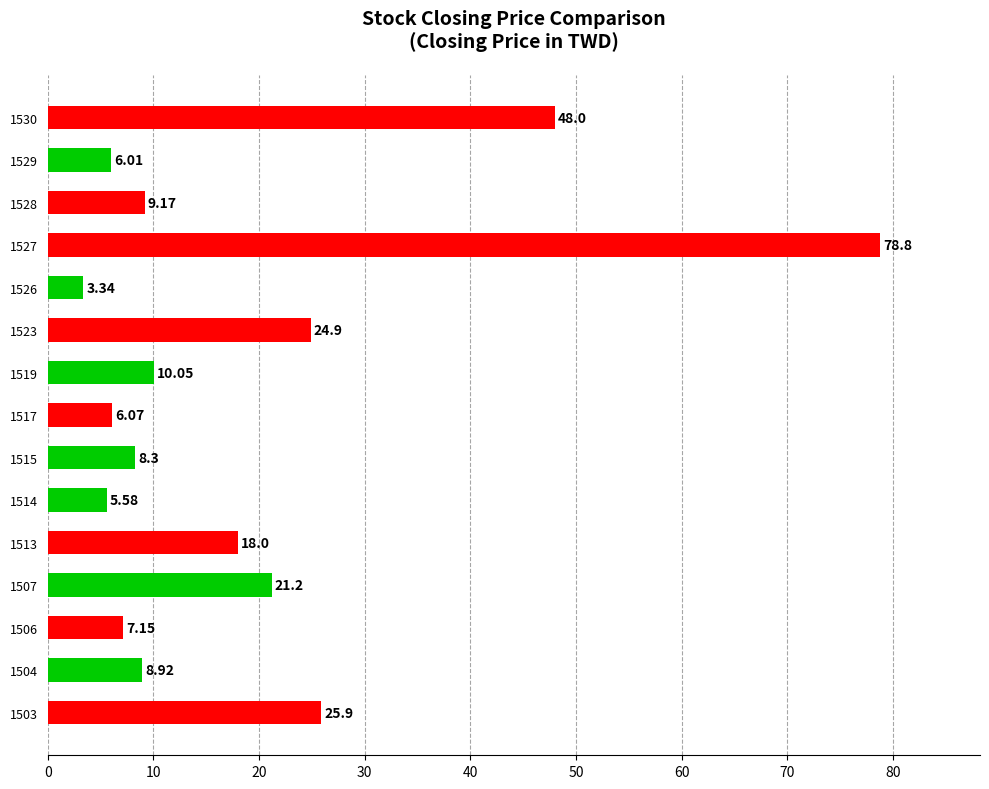

Approximately how many times larger is the value at 1506 compared to 1526?

2.1